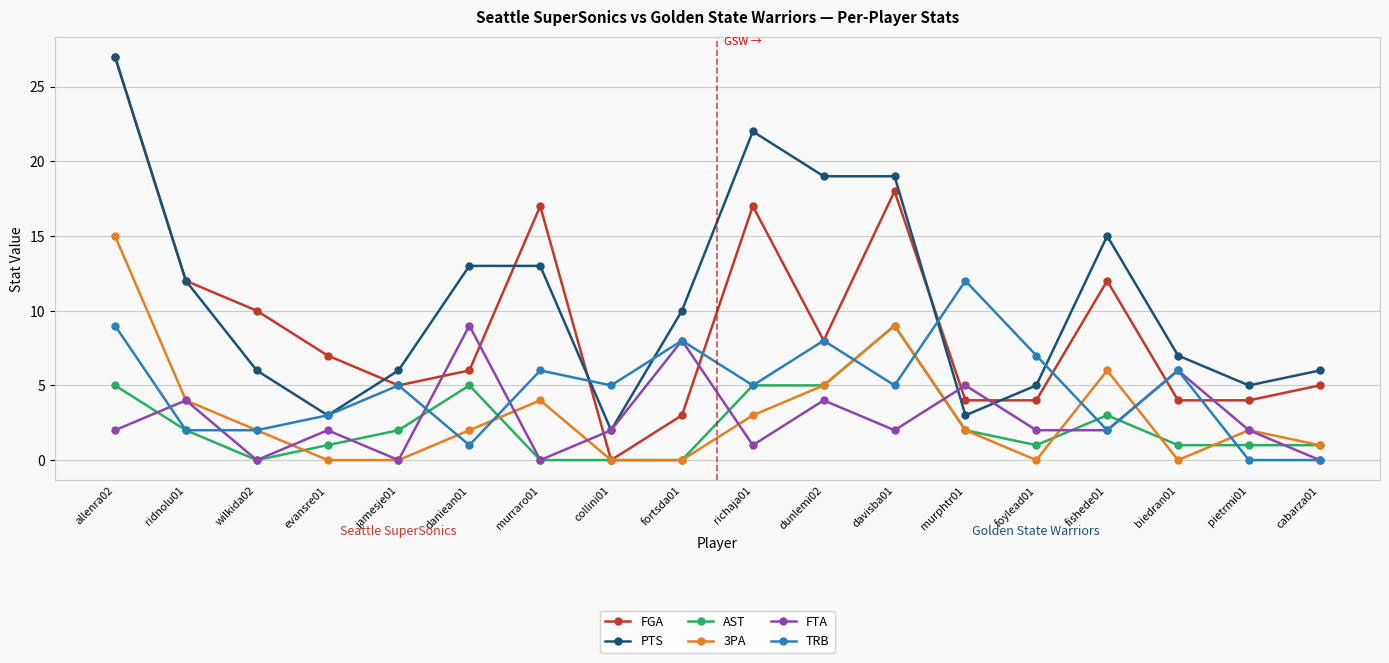

Is the value of FGA at cabarza01 greater than the value of FTA at davisba01?

Yes